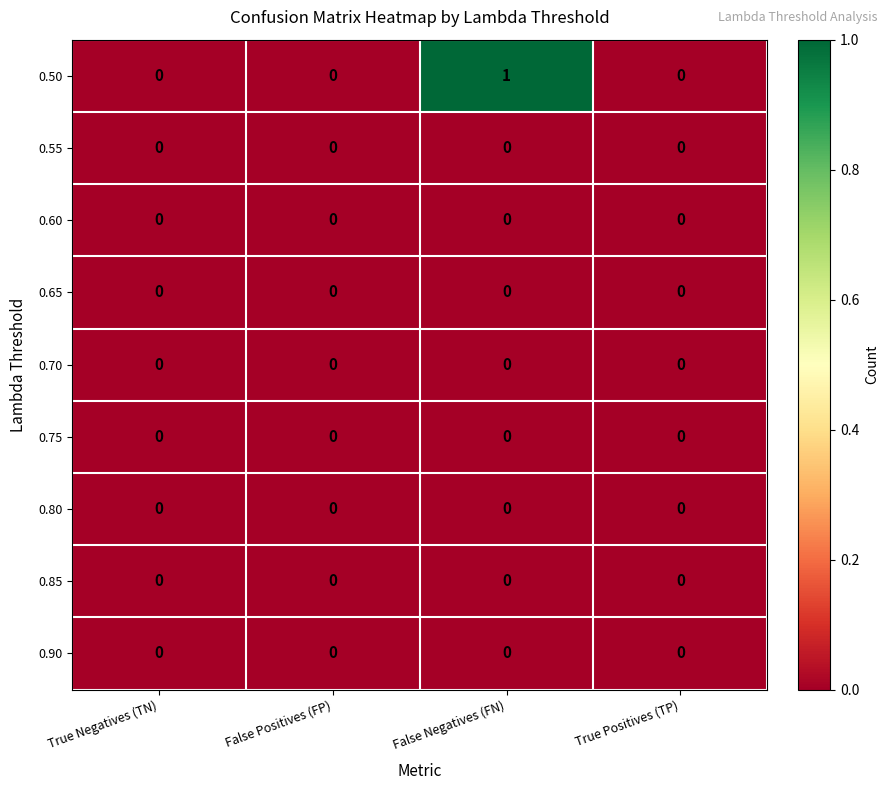

How many distinct data groups are displayed?

9